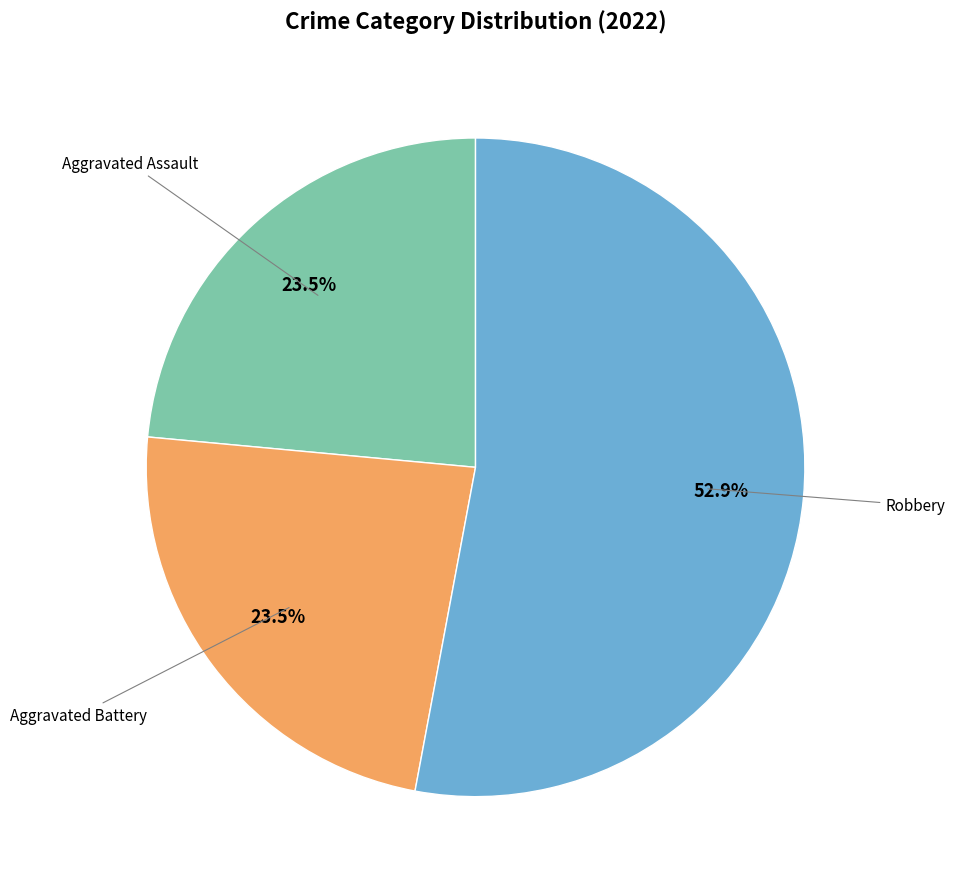

Is there a majority slice in this chart?

Yes